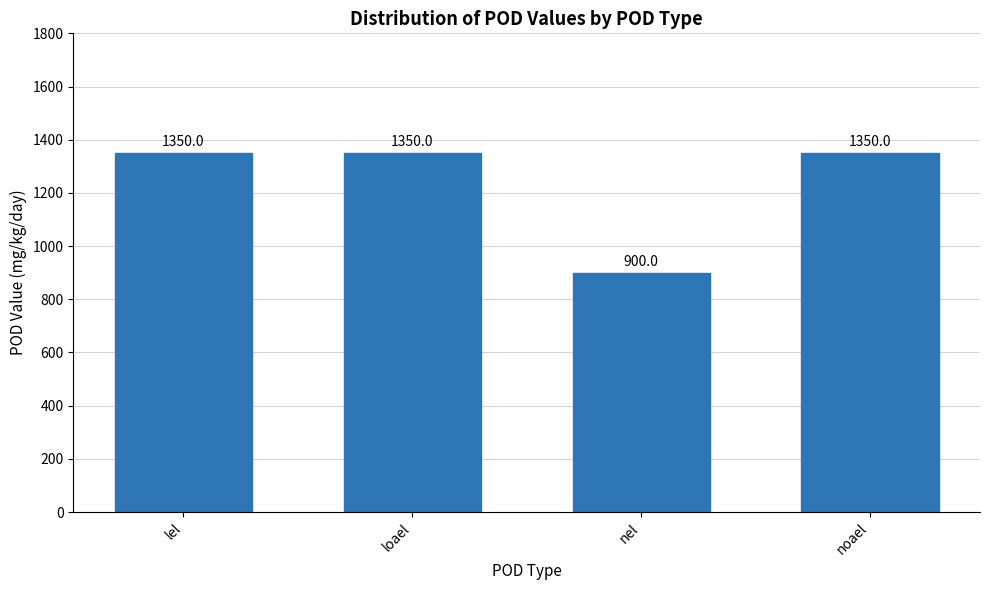

Which category has the lowest value across all series?

nel